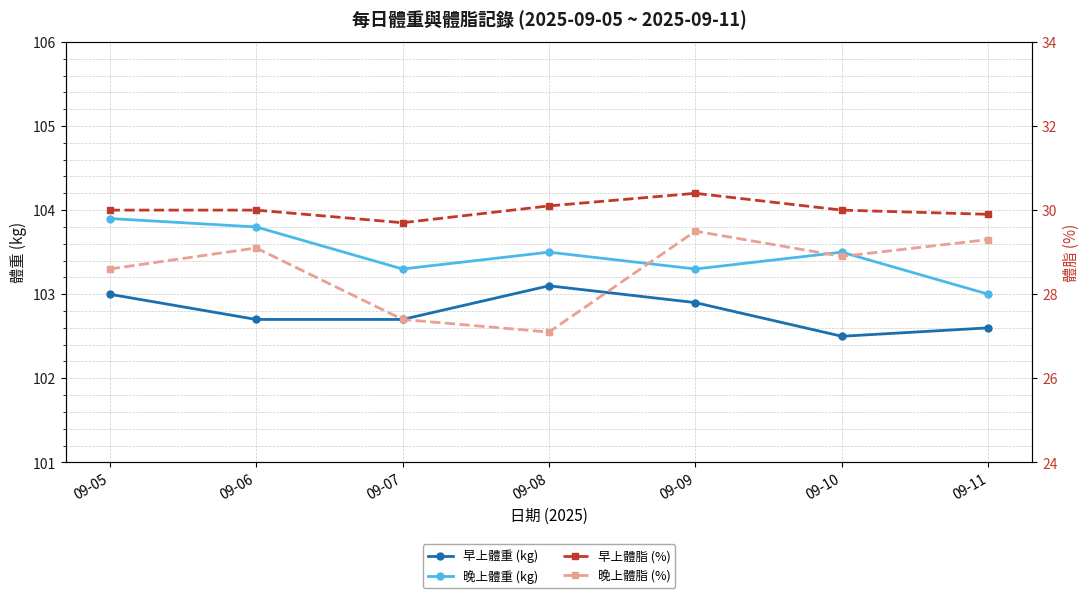

The 早上體脂 (%) series shows 15.0 at 09-11. True or false?

False